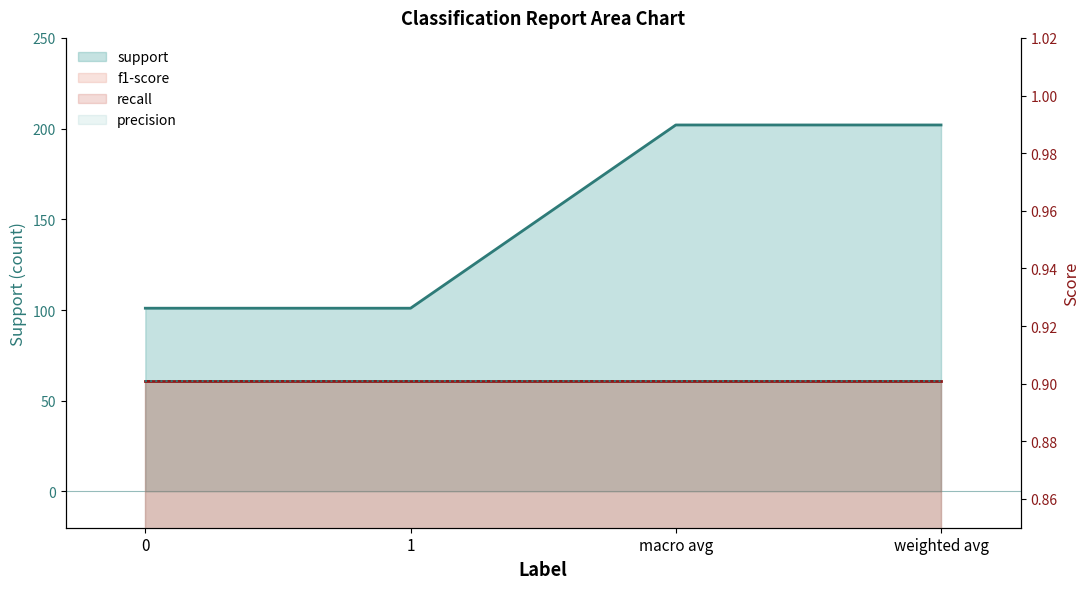

Between 1 and macro avg, which series saw the biggest shift?

support